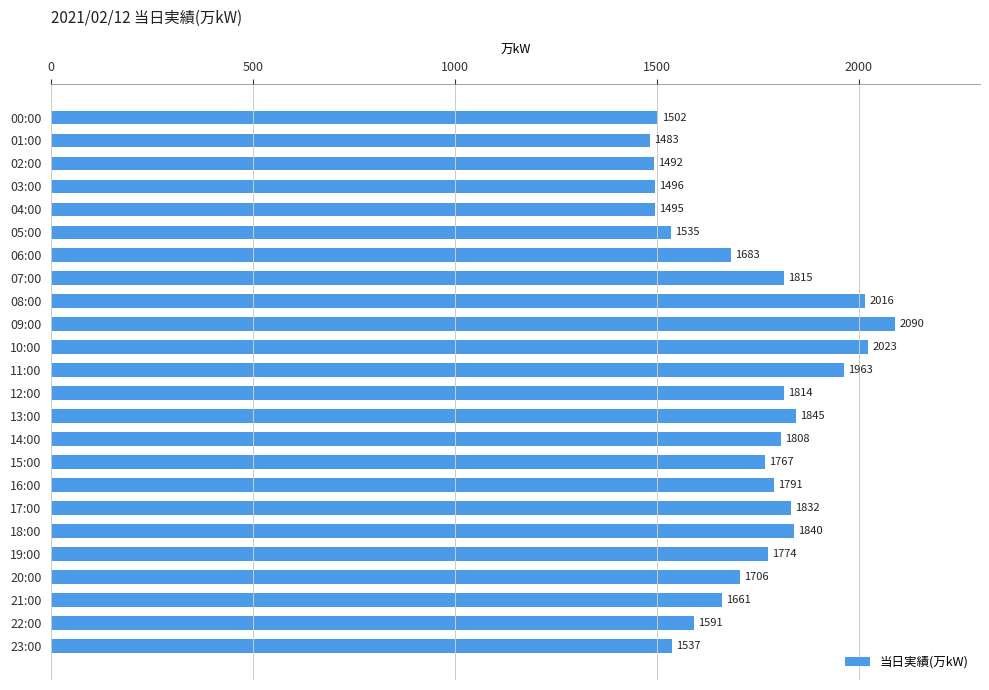

Reading top to bottom, transcribe all the data shown in this chart.

1502	1483	1492	1496	1495	1535	1683	1815	2016	2090	2023	1963	1814	1845	1808	1767	1791	1832	1840	1774	1706	1661	1591	1537